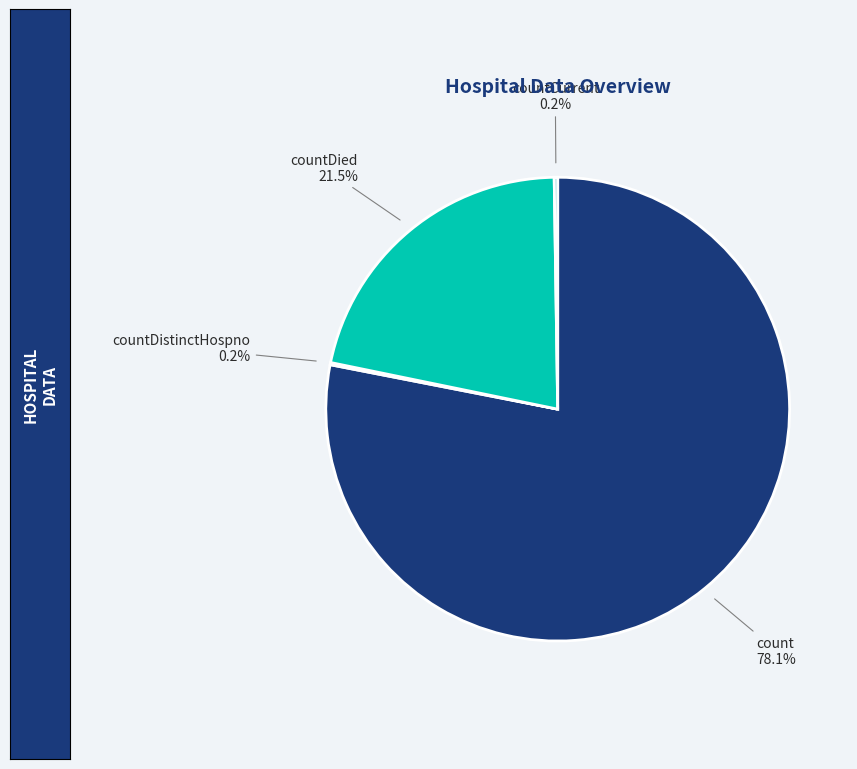

What is the largest slice in the pie chart?

count